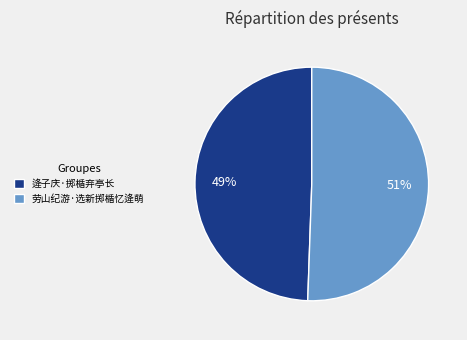

What is the largest slice in the pie chart?

劳山纪游·选新掷楯忆逄萌